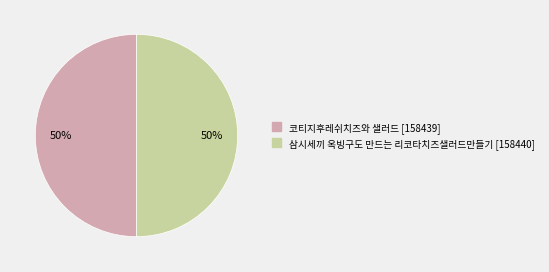

Is the sum of 코티지후레쉬치즈와 샐러드 and 삼시세끼 옥빙구도 만드는 리코타치즈샐러드만들기 greater than half?

Yes